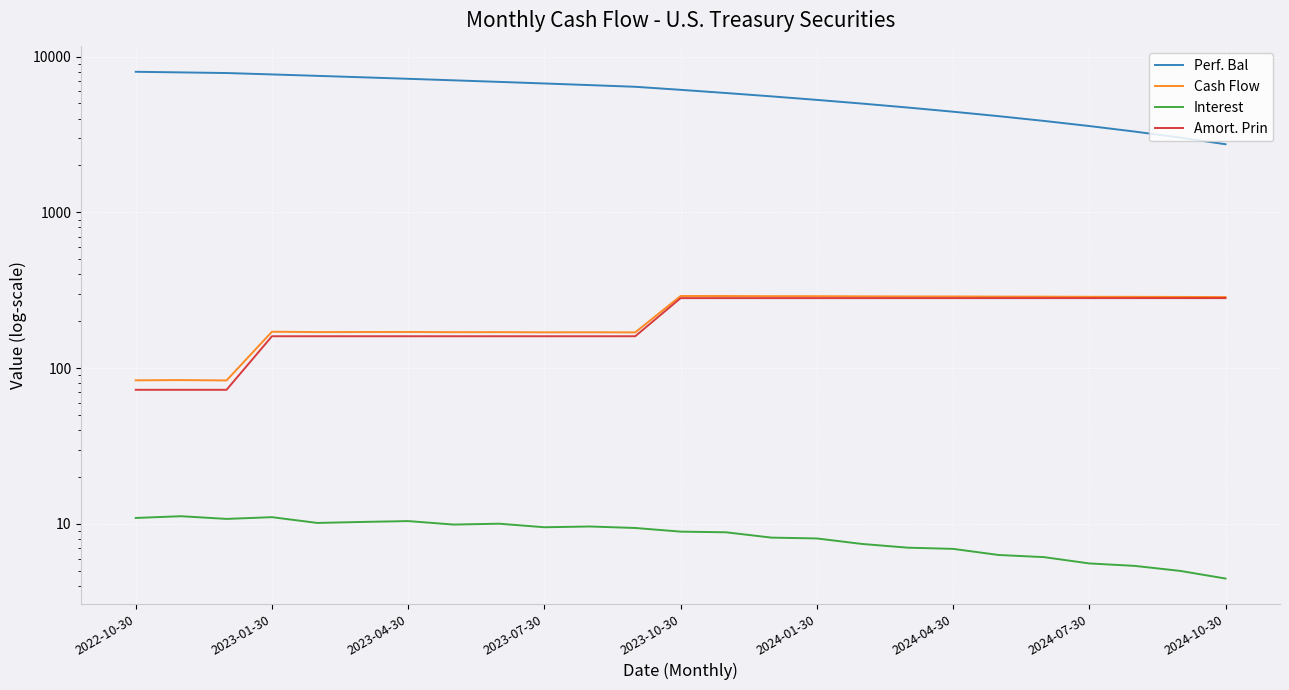

At which category does Cash Flow reach its first local peak?

2023-01-30